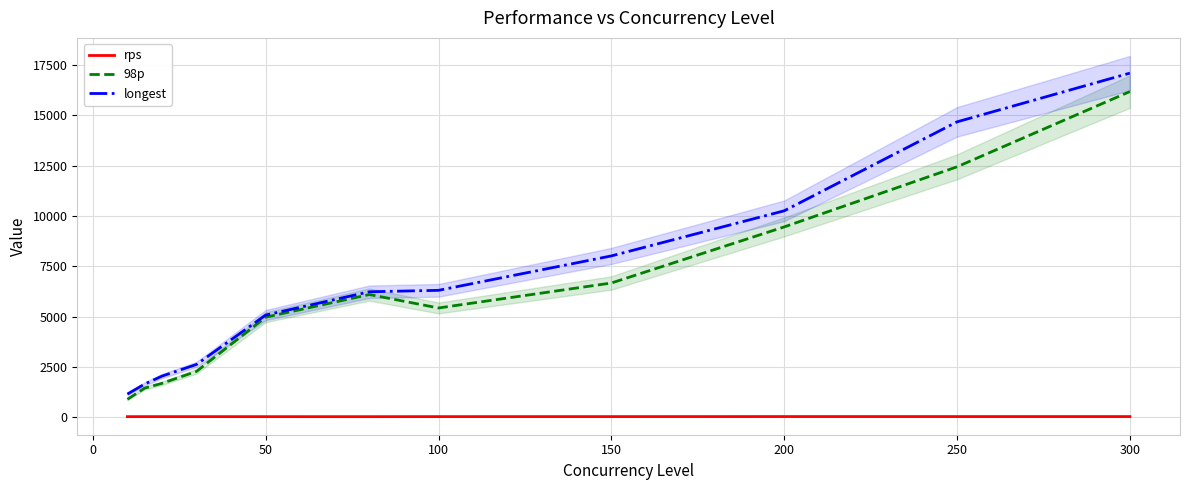

True or false: longest and rps cross at least once.

False